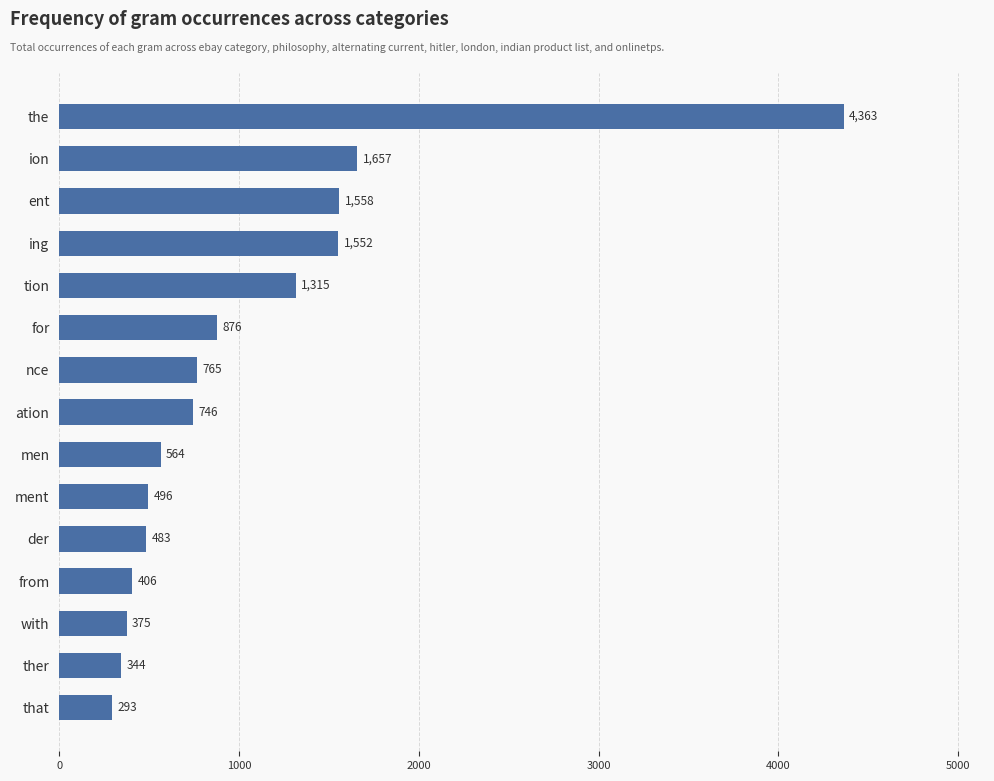

Rank the categories by value from highest to lowest.

the, ion, ent, ing, tion, for, nce, ation, men, ment, der, from, with, ther, that